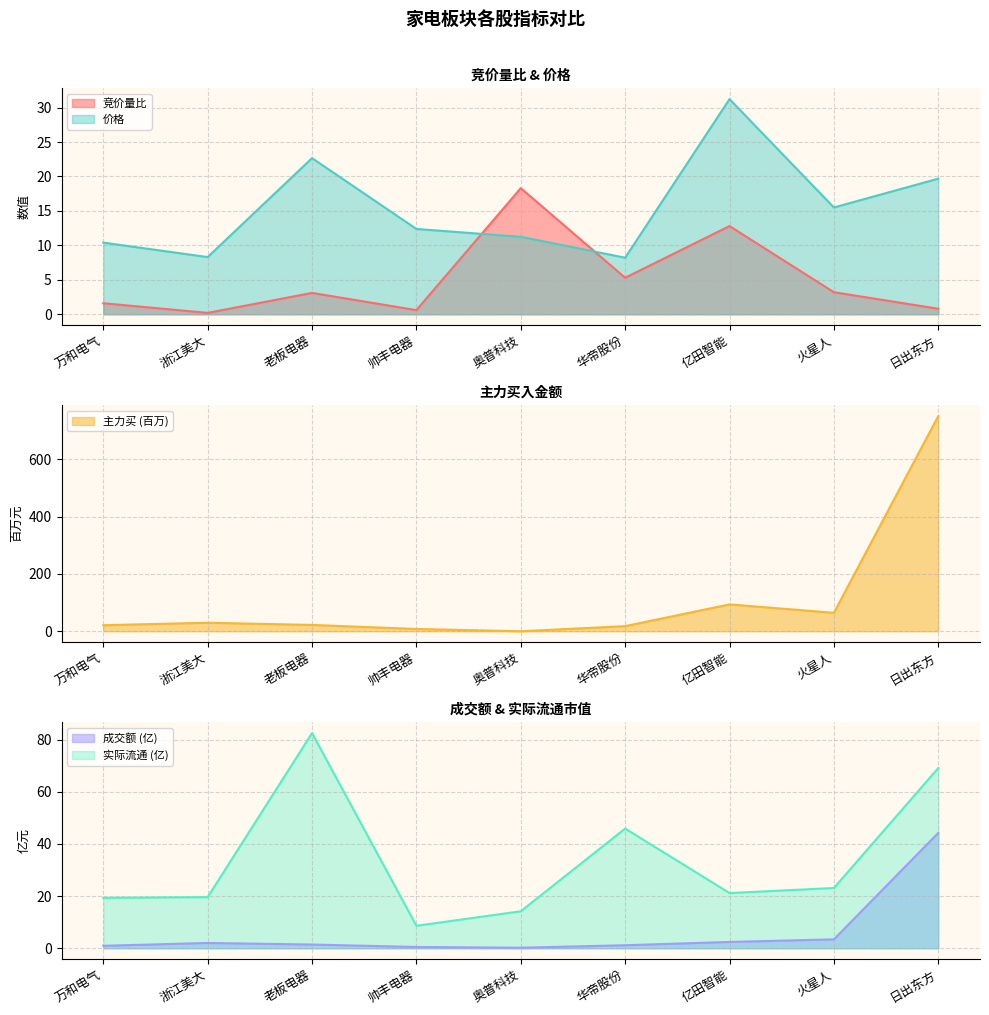

At which label is 竞价量比 closest to 9?

华帝股份